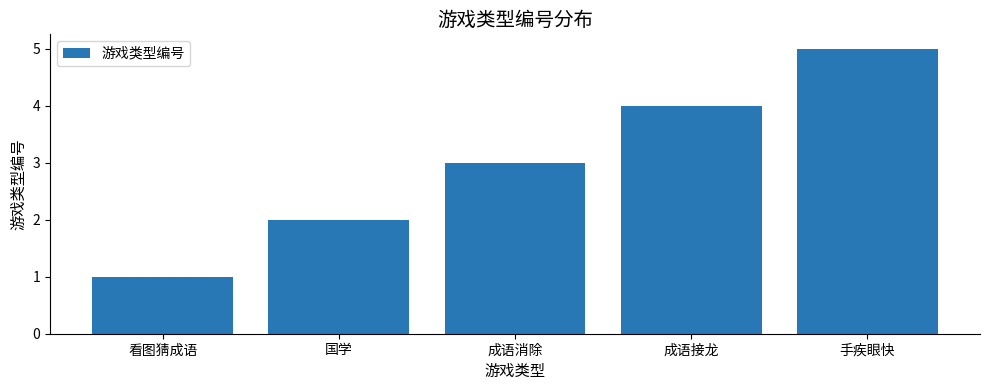

Which label corresponds to the largest value in the chart?

手疾眼快